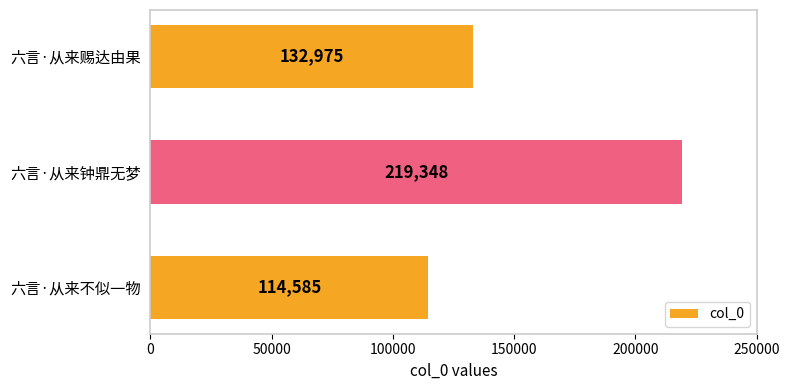

What is the difference between the maximum and minimum values?

104763